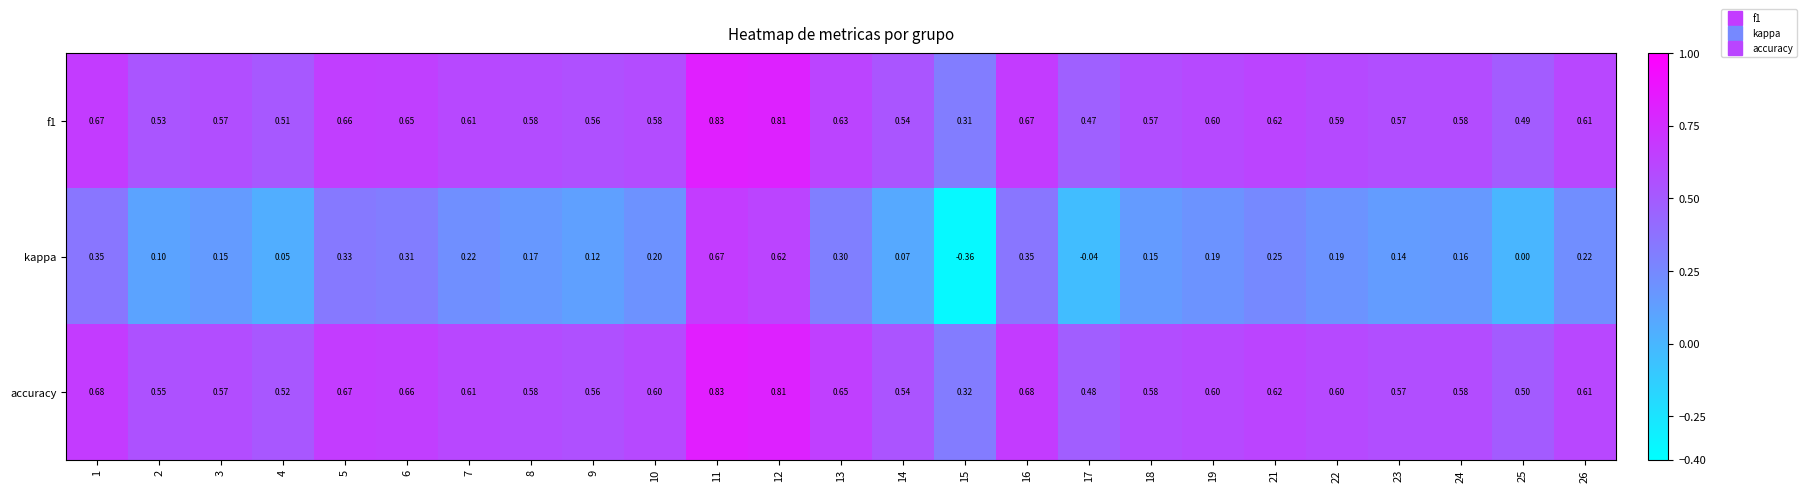

Which series has the largest total across all categories?

accuracy